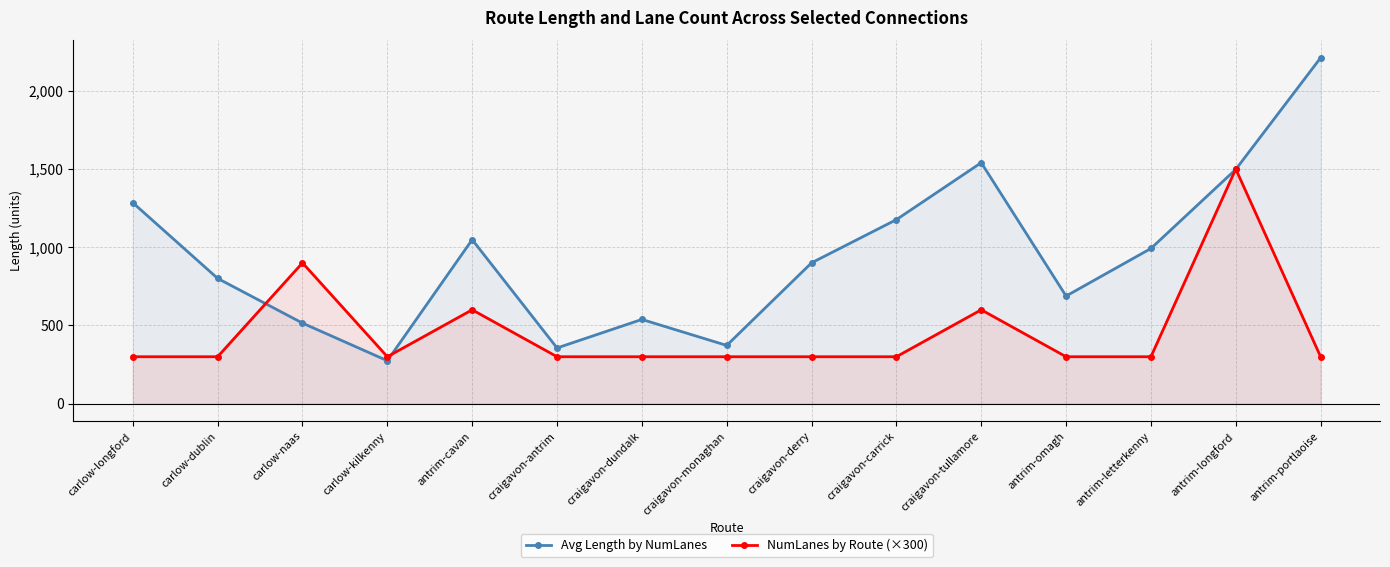

Between craigavon-tullamore and antrim-portlaoise, which series saw the biggest shift?

Avg Length by NumLanes